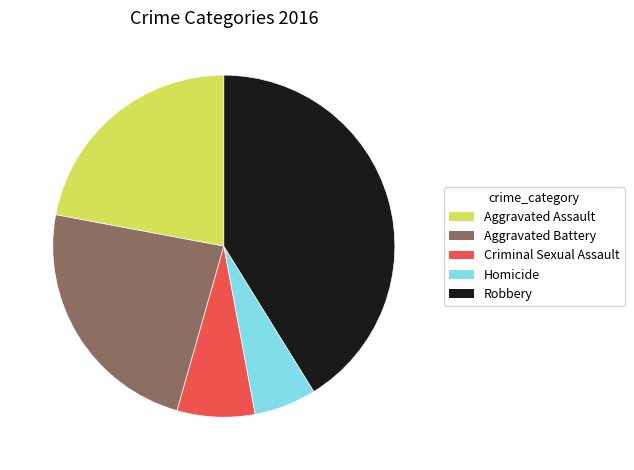

Rank the categories by value from highest to lowest.

Robbery, Aggravated Battery, Aggravated Assault, Criminal Sexual Assault, Homicide